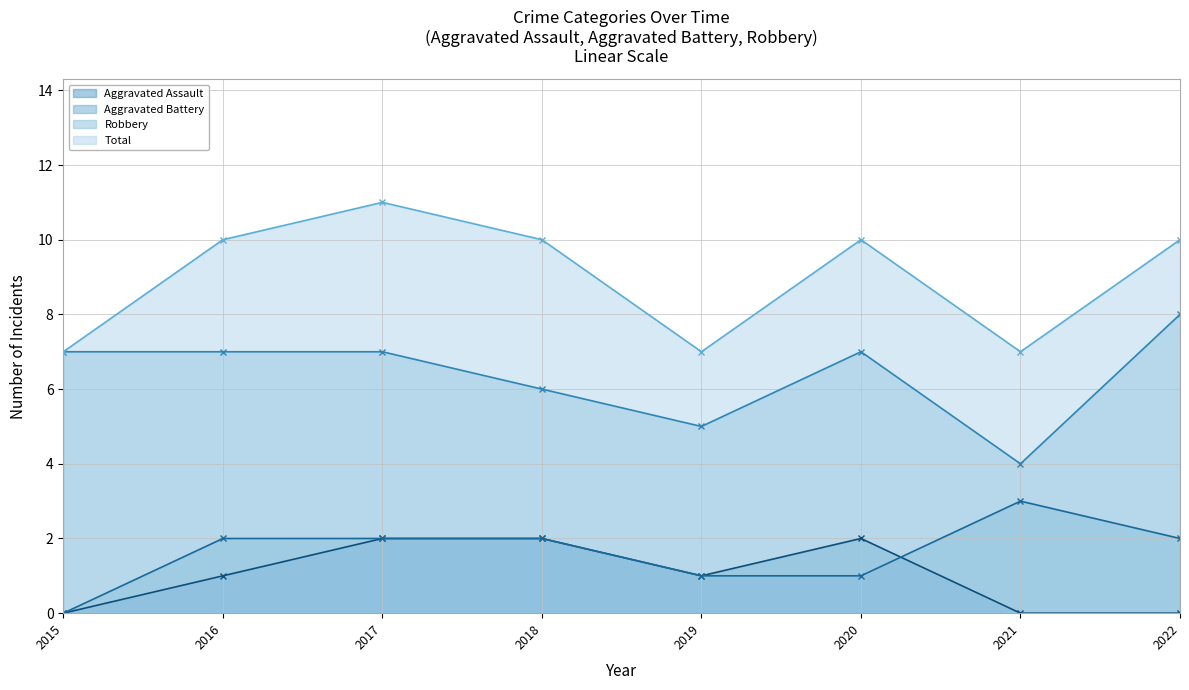

What is the difference between the highest and lowest values at 2021?

7